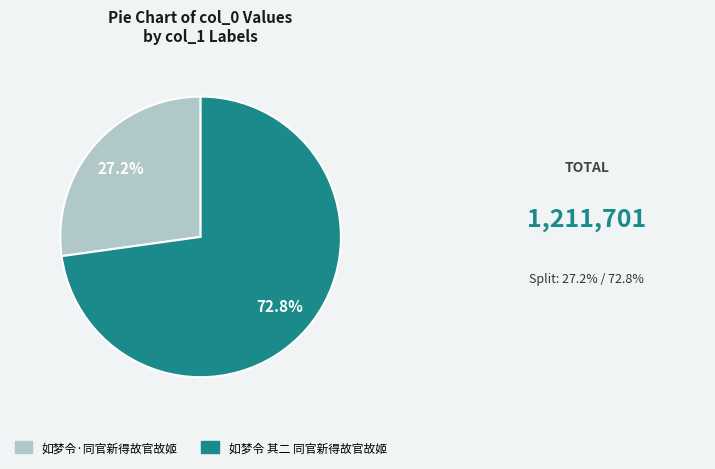

To the nearest percent, what is the difference between the 如梦令 其二 同官新得故官故姬 and 如梦令·同官新得故官故姬 slice percentages?

46%